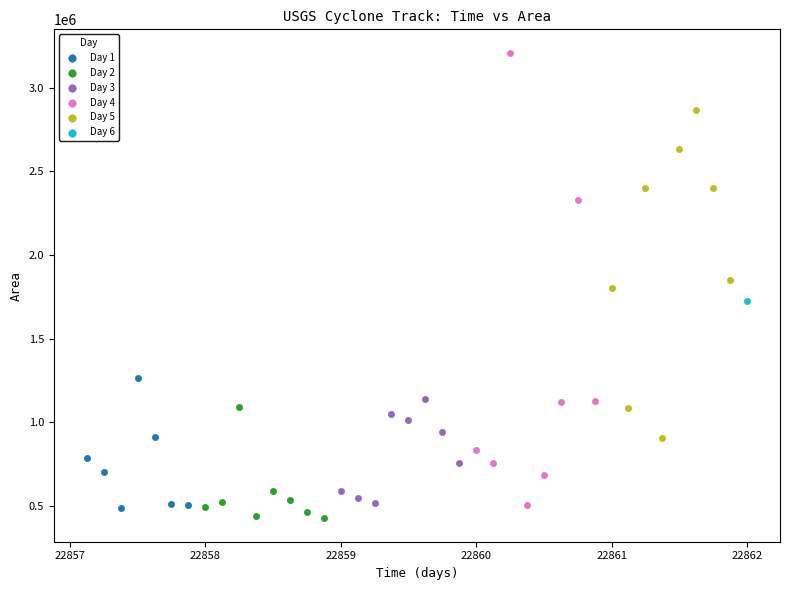

What are all the series names shown in the legend?

Day 1, Day 2, Day 3, Day 4, Day 5, Day 6